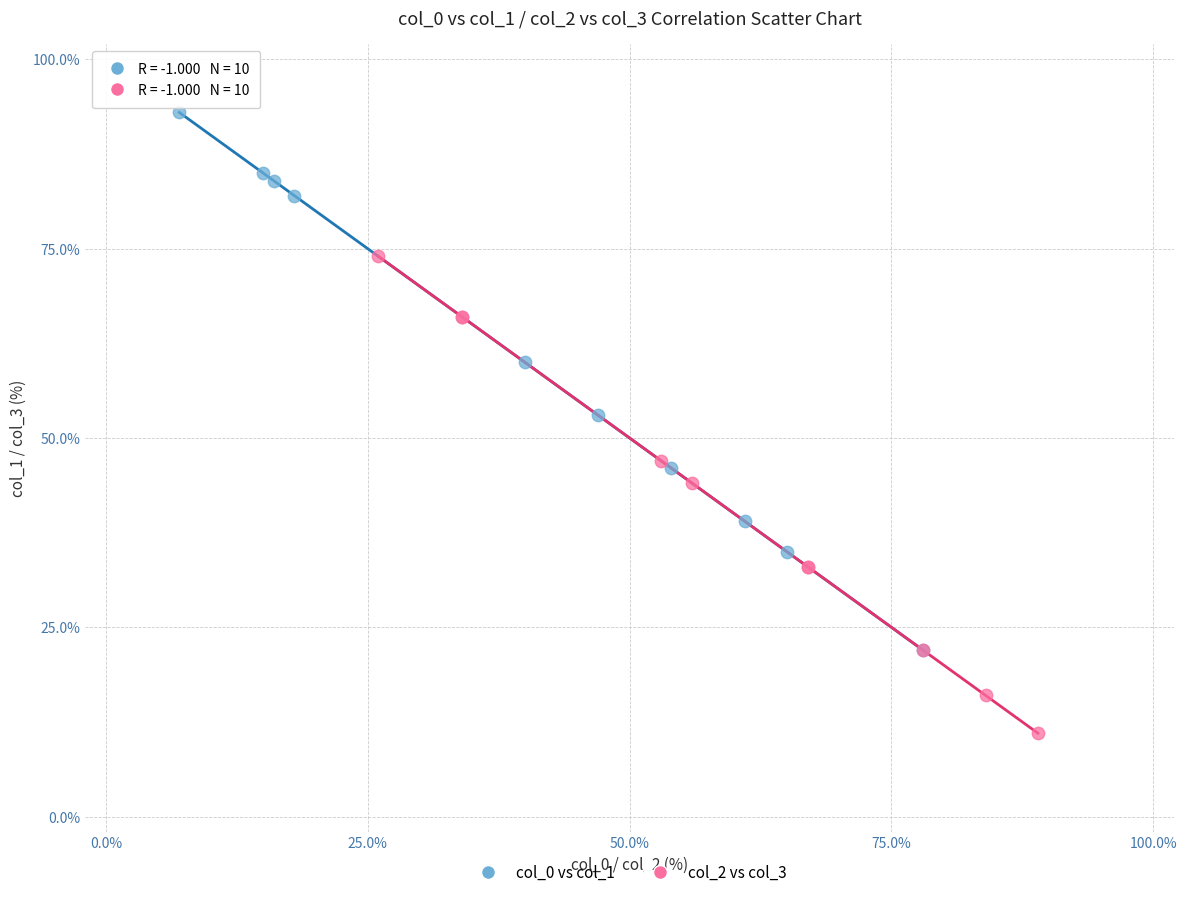

Which series contains the lowest Y value?

col_2 vs col_3